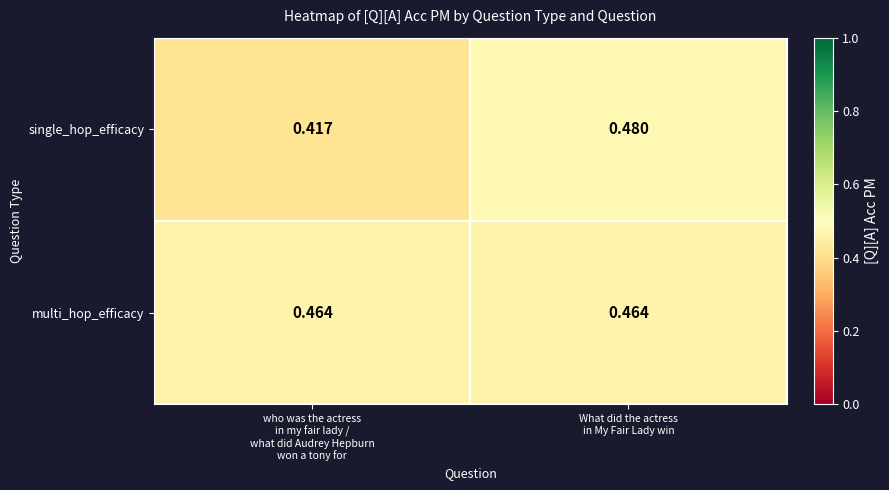

How many data points does each series have?

2